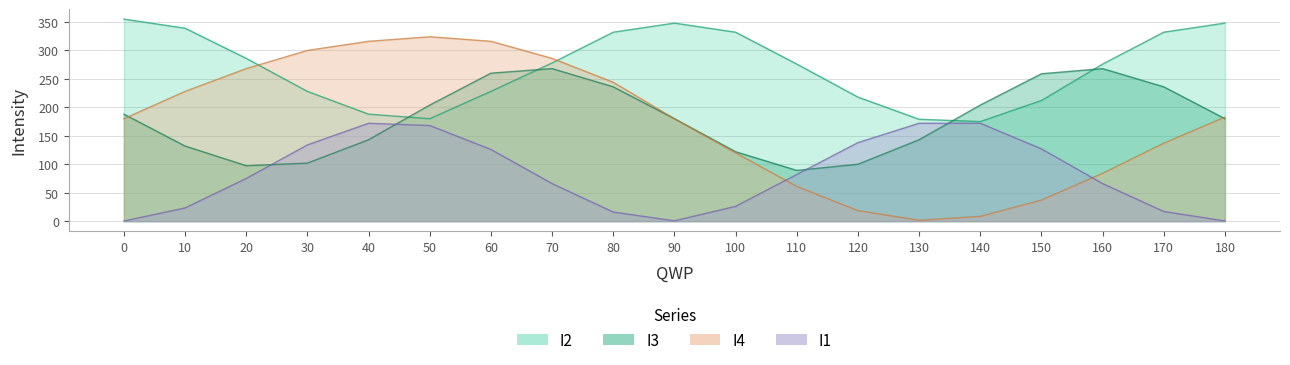

True or false: I2 and I1 cross at least once.

False